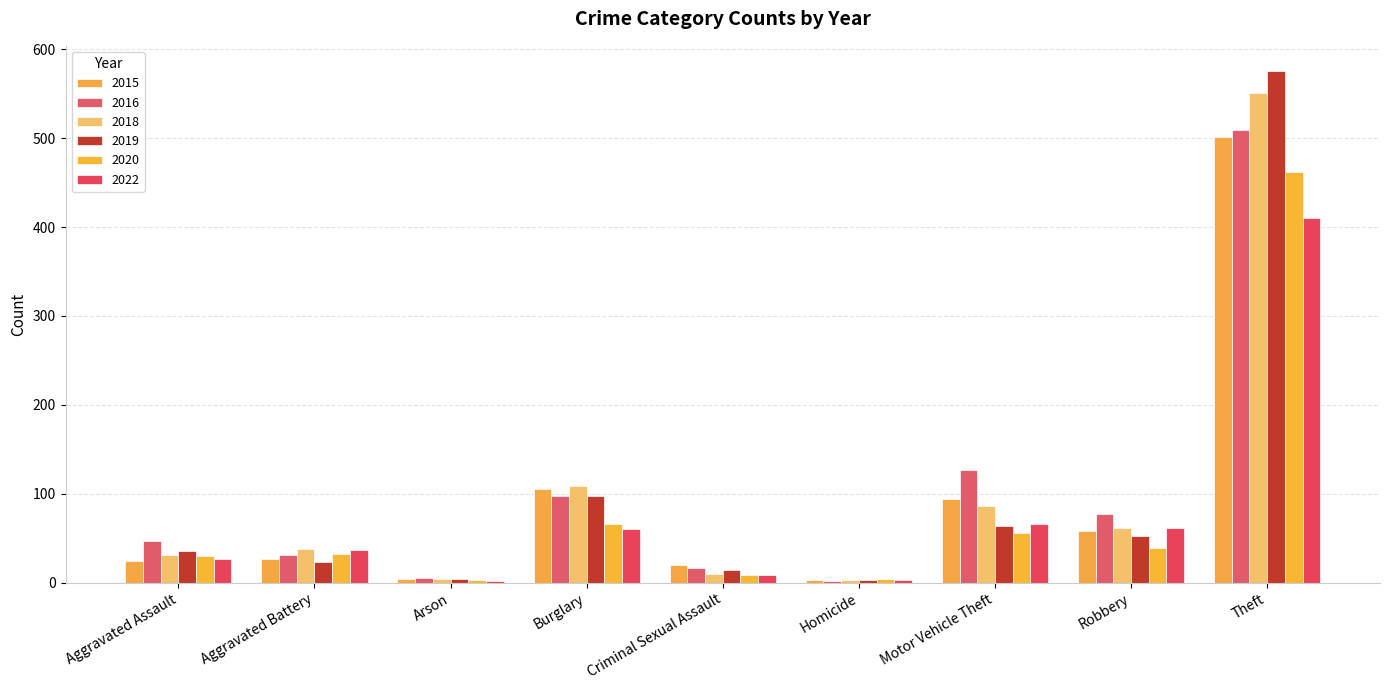

What is the difference between the 2022 values at Theft and Burglary?

350